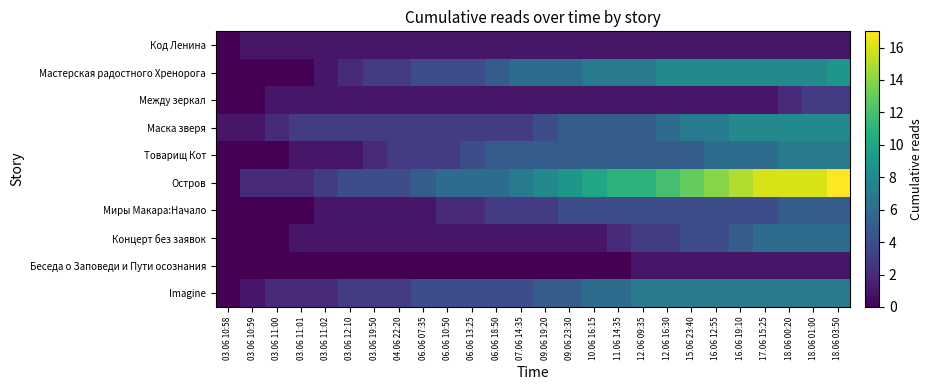

Reading right to left, transcribe all the data shown in this chart.

Код Ленина: 18.06 03:50=1	18.06 01:00=1	18.06 00:20=1	17.06 15:25=1	16.06 19:10=1	16.06 12:55=1	15.06 23:40=1	12.06 16:30=1	12.06 09:35=1	11.06 14:35=1	10.06 16:15=1	09.06 23:30=1	09.06 19:20=1	07.06 14:35=1	06.06 18:50=1	06.06 13:25=1	06.06 10:50=1	06.06 07:35=1	04.06 22:20=1	03.06 19:50=1	03.06 12:10=1	03.06 11:02=1	03.06 11:01=1	03.06 11:00=1	03.06 10:59=1	03.06 10:58=0
Мастерская радостного Хренорога: 18.06 03:50=9	18.06 01:00=8	18.06 00:20=8	17.06 15:25=8	16.06 19:10=8	16.06 12:55=8	15.06 23:40=8	12.06 16:30=8	12.06 09:35=7	11.06 14:35=7	10.06 16:15=7	09.06 23:30=6	09.06 19:20=6	07.06 14:35=6	06.06 18:50=5	06.06 13:25=4	06.06 10:50=4	06.06 07:35=4	04.06 22:20=3	03.06 19:50=3	03.06 12:10=2	03.06 11:02=1	03.06 11:01=0	03.06 11:00=0	03.06 10:59=0	03.06 10:58=0
Между зеркал: 18.06 03:50=3	18.06 01:00=3	18.06 00:20=2	17.06 15:25=1	16.06 19:10=1	16.06 12:55=1	15.06 23:40=1	12.06 16:30=1	12.06 09:35=1	11.06 14:35=1	10.06 16:15=1	09.06 23:30=1	09.06 19:20=1	07.06 14:35=1	06.06 18:50=1	06.06 13:25=1	06.06 10:50=1	06.06 07:35=1	04.06 22:20=1	03.06 19:50=1	03.06 12:10=1	03.06 11:02=1	03.06 11:01=1	03.06 11:00=1	03.06 10:59=0	03.06 10:58=0
Маска зверя: 18.06 03:50=8	18.06 01:00=8	18.06 00:20=8	17.06 15:25=8	16.06 19:10=8	16.06 12:55=7	15.06 23:40=7	12.06 16:30=6	12.06 09:35=5	11.06 14:35=5	10.06 16:15=5	09.06 23:30=5	09.06 19:20=4	07.06 14:35=3	06.06 18:50=3	06.06 13:25=3	06.06 10:50=3	06.06 07:35=3	04.06 22:20=3	03.06 19:50=3	03.06 12:10=3	03.06 11:02=3	03.06 11:01=3	03.06 11:00=2	03.06 10:59=1	03.06 10:58=1
Товарищ Кот: 18.06 03:50=7	18.06 01:00=7	18.06 00:20=7	17.06 15:25=6	16.06 19:10=6	16.06 12:55=6	15.06 23:40=5	12.06 16:30=5	12.06 09:35=5	11.06 14:35=5	10.06 16:15=5	09.06 23:30=5	09.06 19:20=5	07.06 14:35=5	06.06 18:50=5	06.06 13:25=4	06.06 10:50=3	06.06 07:35=3	04.06 22:20=3	03.06 19:50=2	03.06 12:10=1	03.06 11:02=1	03.06 11:01=1	03.06 11:00=0	03.06 10:59=0	03.06 10:58=0
Остров: 18.06 03:50=17	18.06 01:00=16	18.06 00:20=16	17.06 15:25=16	16.06 19:10=15	16.06 12:55=14	15.06 23:40=13	12.06 16:30=12	12.06 09:35=11	11.06 14:35=11	10.06 16:15=10	09.06 23:30=9	09.06 19:20=8	07.06 14:35=7	06.06 18:50=6	06.06 13:25=6	06.06 10:50=6	06.06 07:35=5	04.06 22:20=4	03.06 19:50=4	03.06 12:10=4	03.06 11:02=3	03.06 11:01=2	03.06 11:00=2	03.06 10:59=2	03.06 10:58=0
Миры Макара:Начало: 18.06 03:50=5	18.06 01:00=5	18.06 00:20=5	17.06 15:25=4	16.06 19:10=4	16.06 12:55=4	15.06 23:40=4	12.06 16:30=4	12.06 09:35=4	11.06 14:35=4	10.06 16:15=4	09.06 23:30=4	09.06 19:20=3	07.06 14:35=3	06.06 18:50=3	06.06 13:25=2	06.06 10:50=2	06.06 07:35=1	04.06 22:20=1	03.06 19:50=1	03.06 12:10=1	03.06 11:02=1	03.06 11:01=0	03.06 11:00=0	03.06 10:59=0	03.06 10:58=0
Концерт без заявок: 18.06 03:50=6	18.06 01:00=6	18.06 00:20=6	17.06 15:25=6	16.06 19:10=5	16.06 12:55=4	15.06 23:40=4	12.06 16:30=3	12.06 09:35=3	11.06 14:35=2	10.06 16:15=1	09.06 23:30=1	09.06 19:20=1	07.06 14:35=1	06.06 18:50=1	06.06 13:25=1	06.06 10:50=1	06.06 07:35=1	04.06 22:20=1	03.06 19:50=1	03.06 12:10=1	03.06 11:02=1	03.06 11:01=1	03.06 11:00=0	03.06 10:59=0	03.06 10:58=0
Беседа о Заповеди и Пути осознания: 18.06 03:50=1	18.06 01:00=1	18.06 00:20=1	17.06 15:25=1	16.06 19:10=1	16.06 12:55=1	15.06 23:40=1	12.06 16:30=1	12.06 09:35=1	11.06 14:35=0	10.06 16:15=0	09.06 23:30=0	09.06 19:20=0	07.06 14:35=0	06.06 18:50=0	06.06 13:25=0	06.06 10:50=0	06.06 07:35=0	04.06 22:20=0	03.06 19:50=0	03.06 12:10=0	03.06 11:02=0	03.06 11:01=0	03.06 11:00=0	03.06 10:59=0	03.06 10:58=0
Imagine: 18.06 03:50=7	18.06 01:00=7	18.06 00:20=7	17.06 15:25=7	16.06 19:10=7	16.06 12:55=7	15.06 23:40=7	12.06 16:30=7	12.06 09:35=7	11.06 14:35=6	10.06 16:15=6	09.06 23:30=5	09.06 19:20=5	07.06 14:35=4	06.06 18:50=4	06.06 13:25=4	06.06 10:50=4	06.06 07:35=4	04.06 22:20=3	03.06 19:50=3	03.06 12:10=3	03.06 11:02=2	03.06 11:01=2	03.06 11:00=2	03.06 10:59=1	03.06 10:58=0